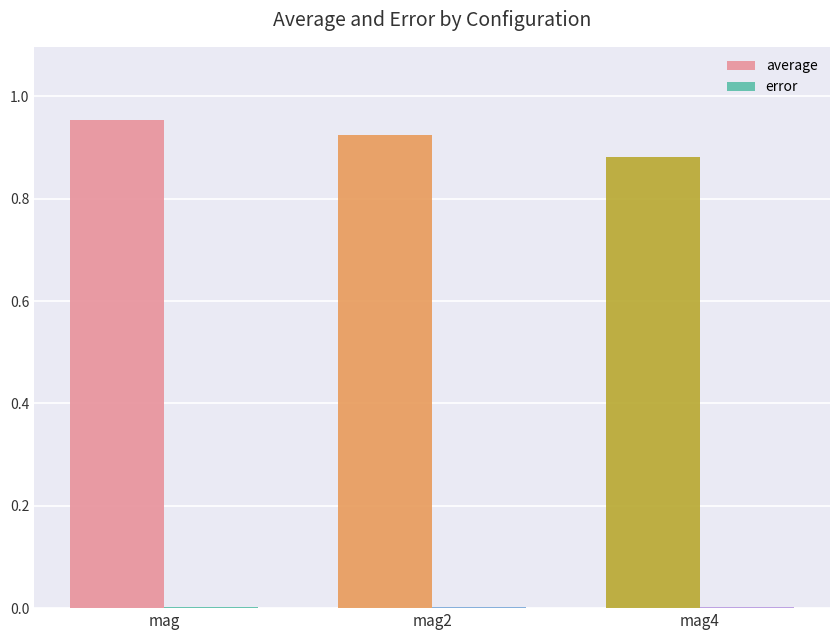

Which label corresponds to the largest value in the chart?

mag